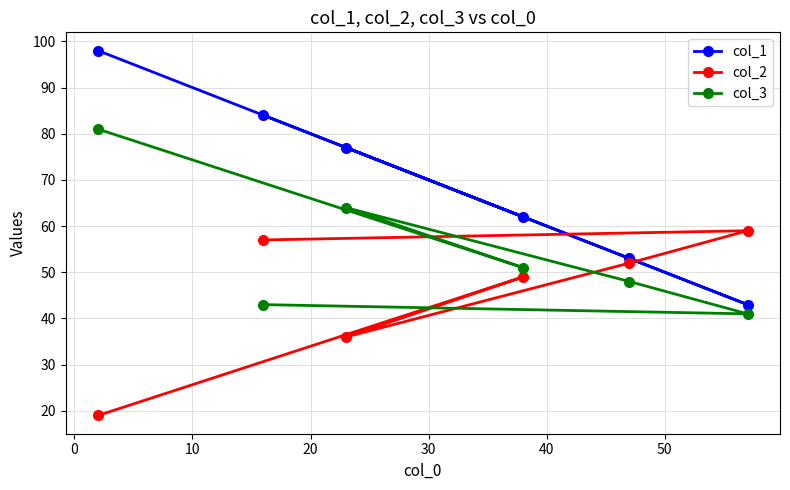

What is the greatest value displayed?

98